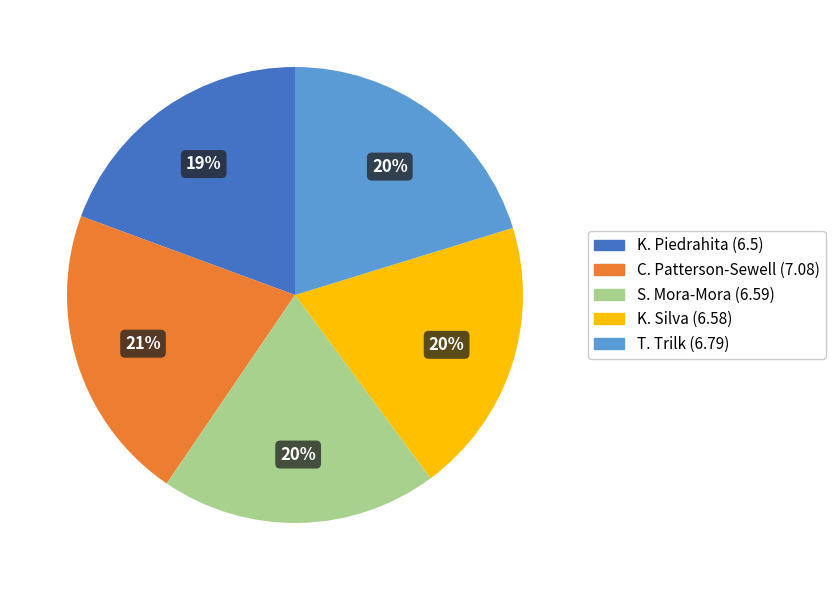

Which has a higher value, K. Silva or C. Patterson-Sewell?

C. Patterson-Sewell